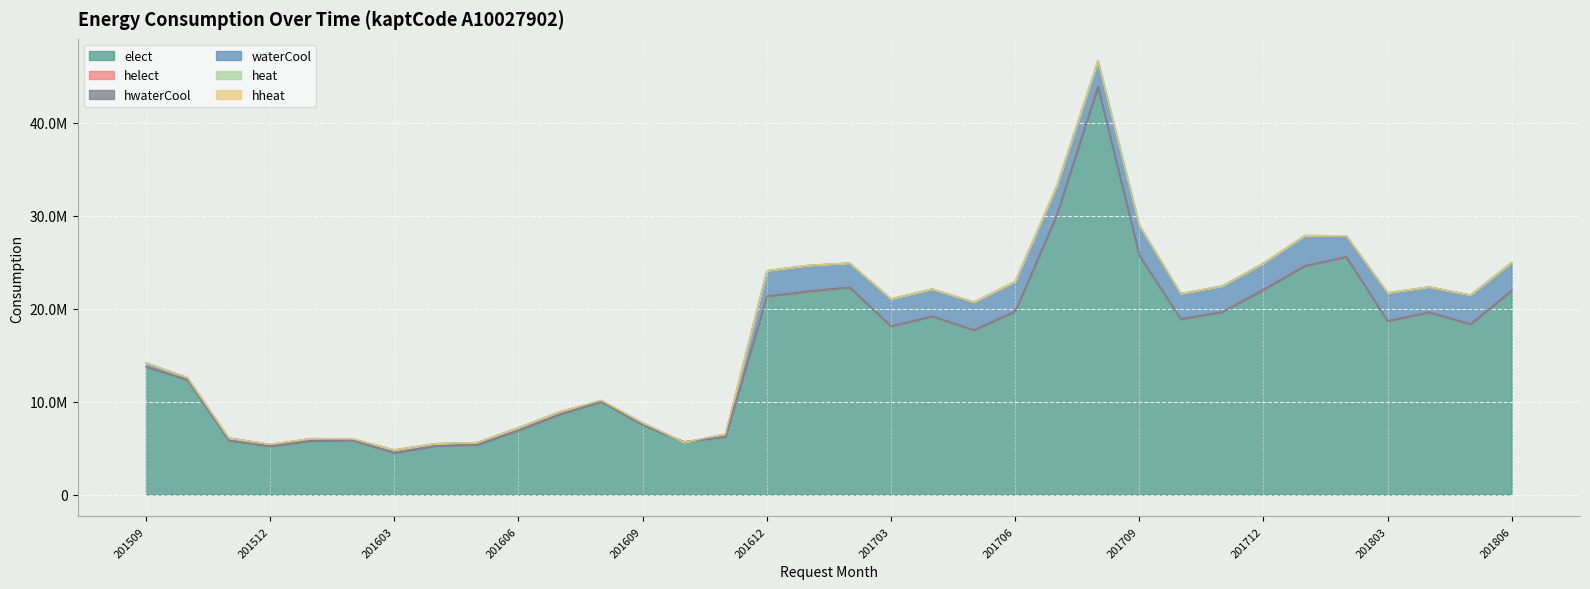

True or false: hheat and heat cross at least once.

False